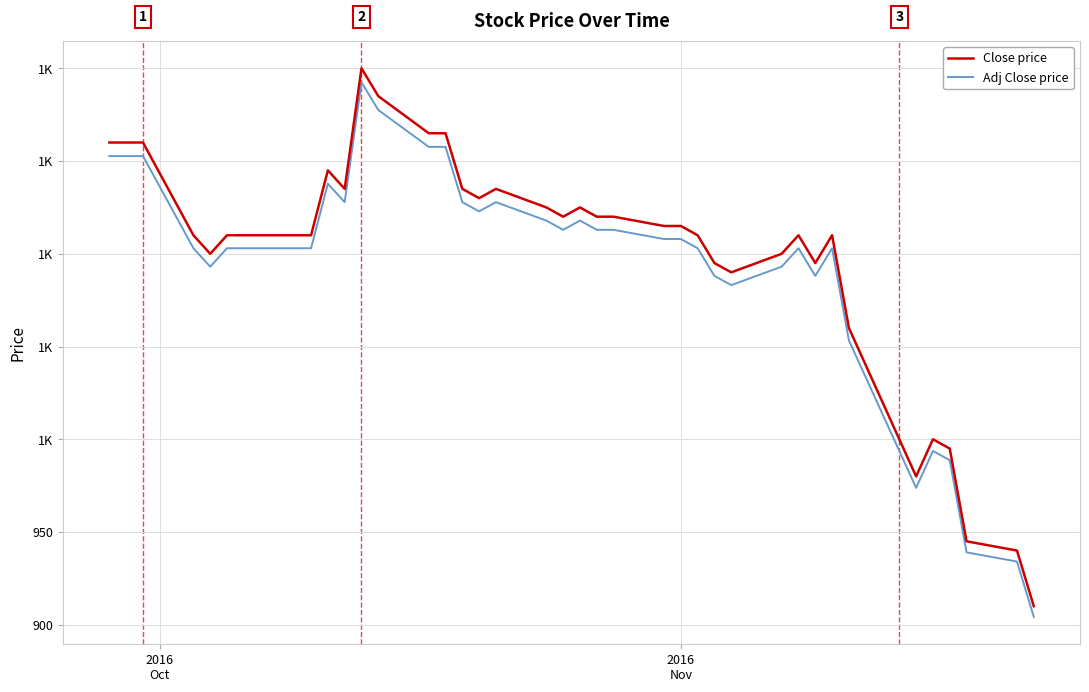

Where does the Adj Close price series first go above 1102?

2016
Oct